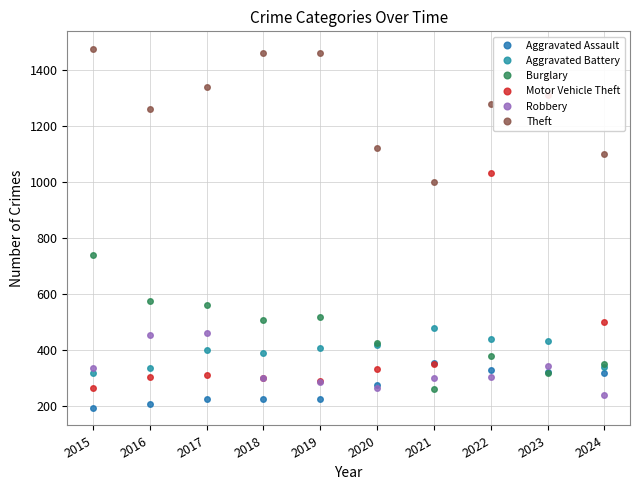

What is the greatest value displayed?

1474